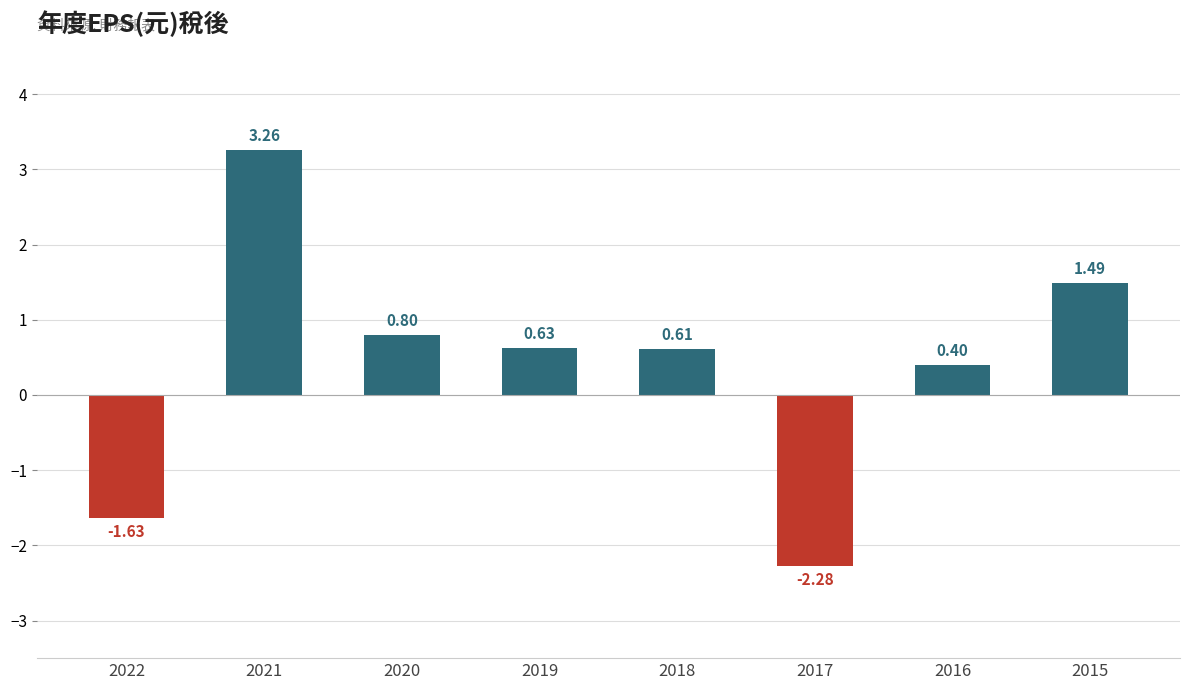

List the labels in order of value, largest first.

2021, 2015, 2020, 2019, 2018, 2016, 2022, 2017